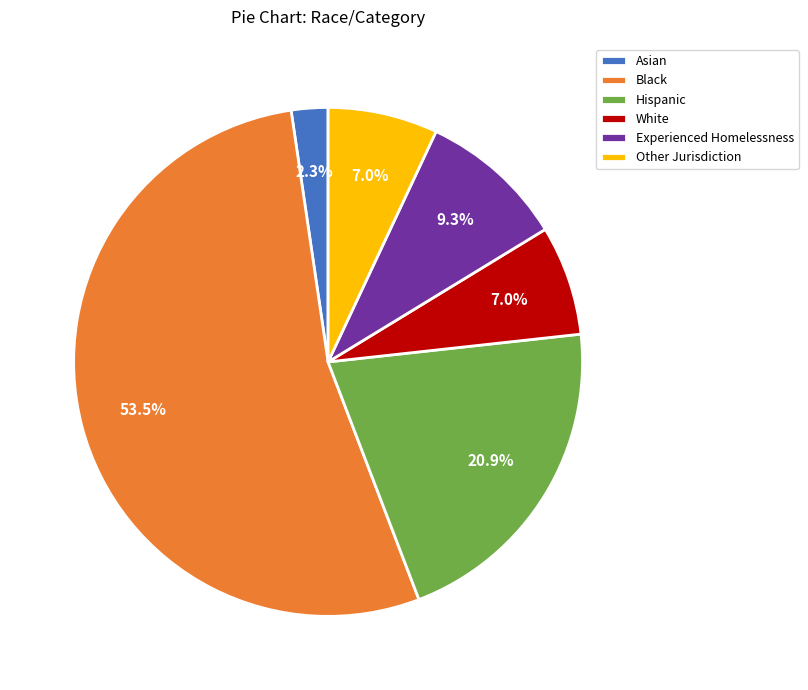

Which category has the biggest portion of the pie?

Black